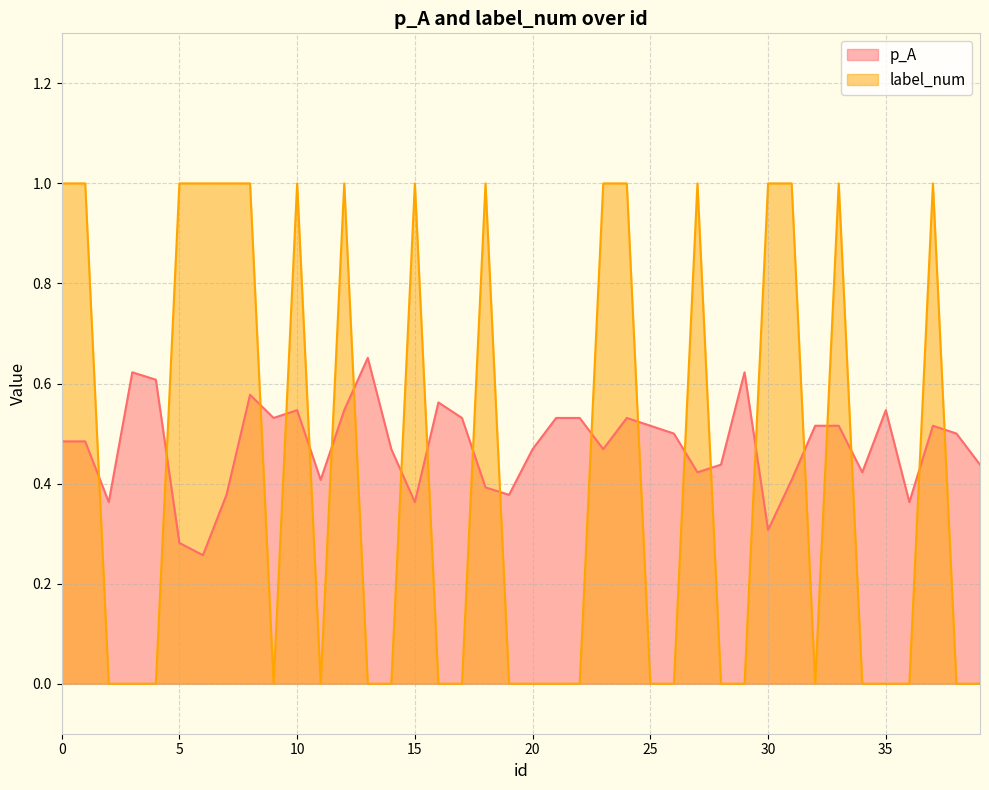

How many intersections are there between label_num and p_A?

21